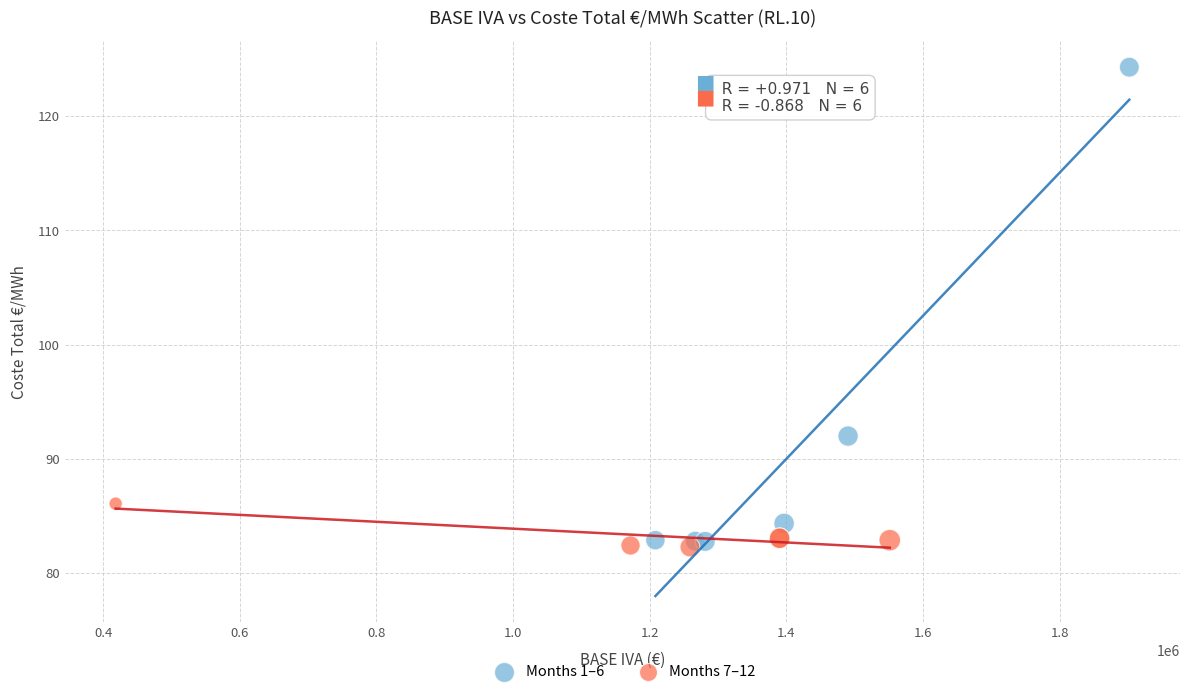

Which series reaches the maximum Y coordinate?

Months 1–6